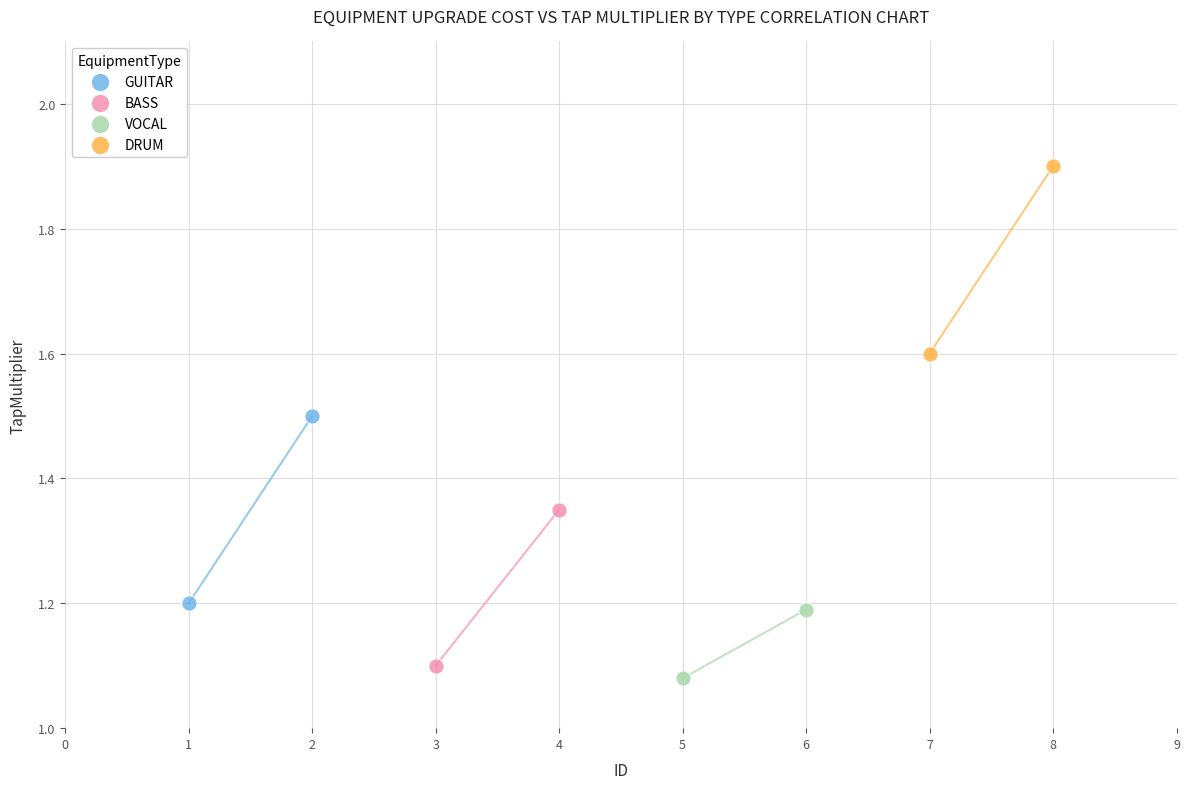

Which series reaches the minimum Y coordinate?

VOCAL